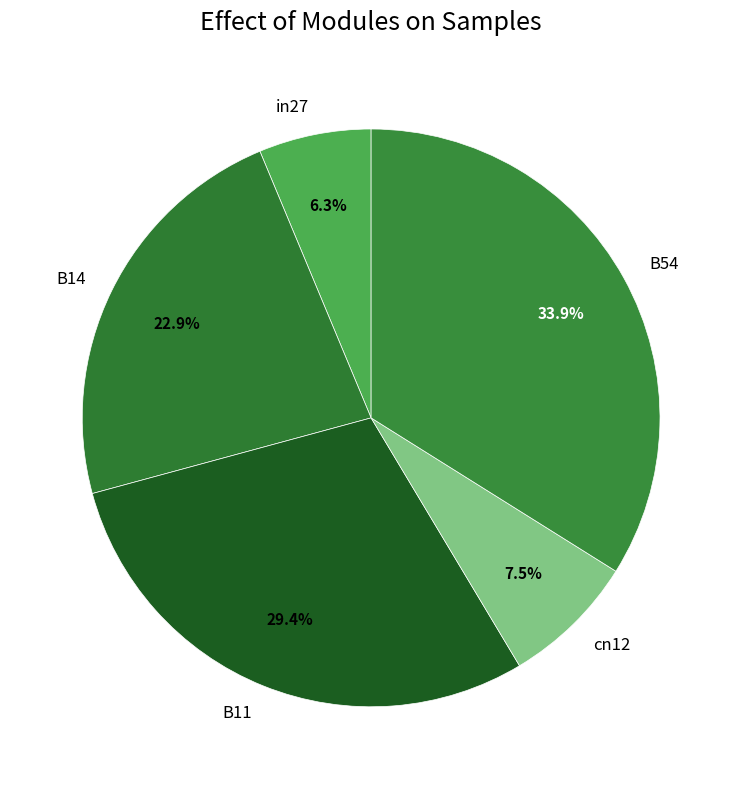

Which category has the smallest portion of the pie?

in27